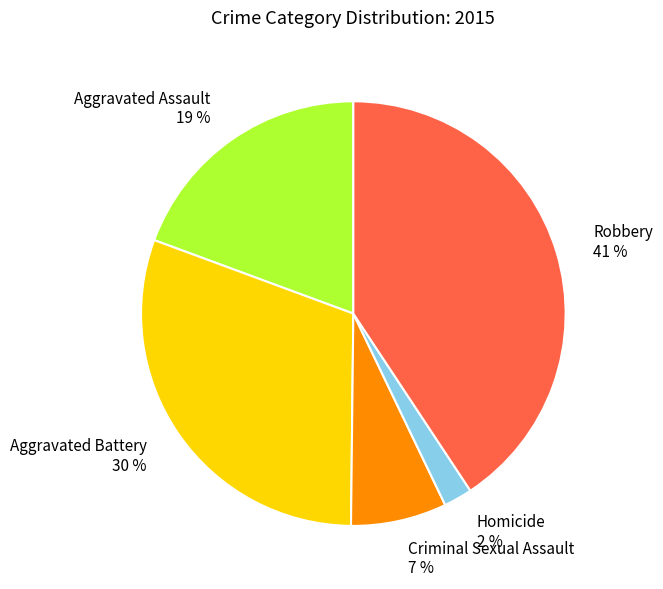

What is the smallest slice in the pie chart?

Homicide